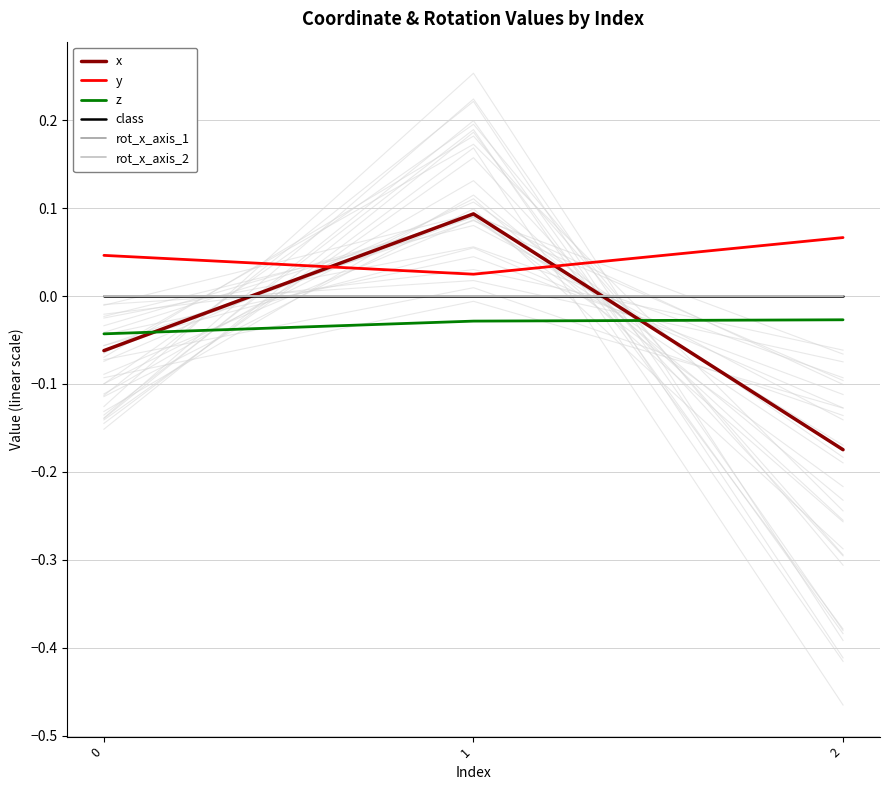

At 2, list the series in order from smallest to largest.

x, z, class, rot_x_axis_1, rot_x_axis_2, y